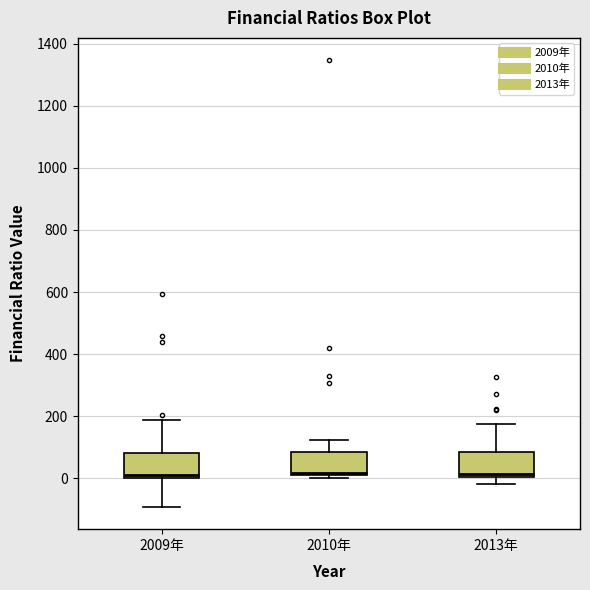

Reading left to right, read every box against the y-axis: the position of its median line, the range the box covers, and the ends of its whiskers. The values are not printed on the chart, so give them approximately, as read against the axis.

2009年: median 0 (just above the box's lower edge), box 0 to 80, whiskers -100 to 180
2010年: median 20 (just above the box's lower edge), box 20 to 80, whiskers 0 to 120
2013年: median 20, box 0 to 80, whiskers -20 to 180